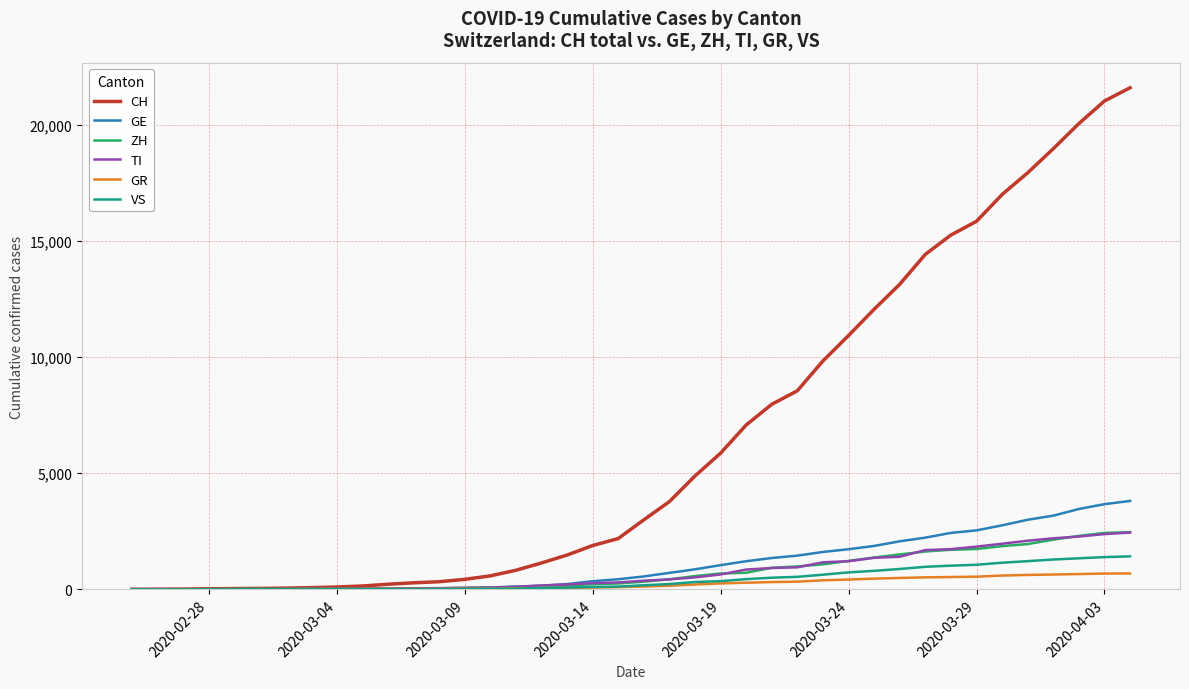

Which series has the largest range (max minus min)?

CH